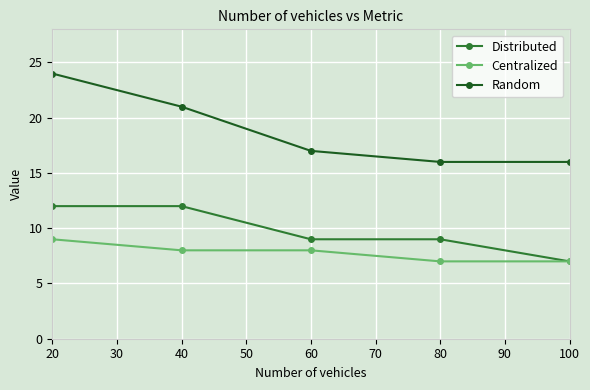

What is the minimum value for Distributed?

7